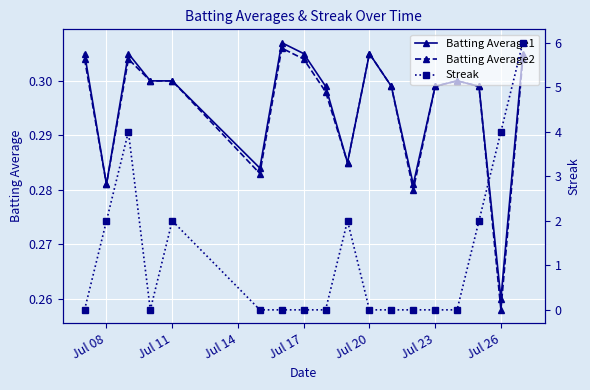

What are all the series names shown in the legend?

Batting Average1, Batting Average2, Streak